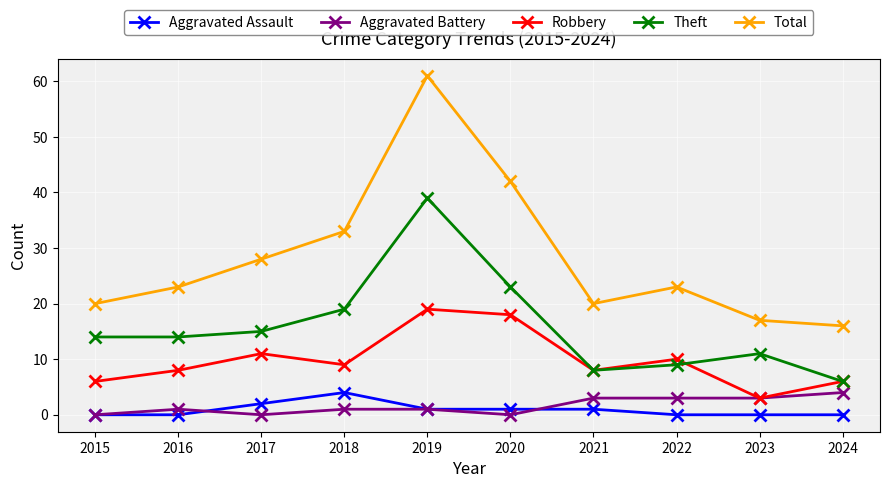

Reading left to right, transcribe all the data shown in this chart.

Aggravated Assault: 2015=0	2016=0	2017=2	2018=4	2019=1	2020=1	2021=1	2022=0	2023=0	2024=0
Aggravated Battery: 2015=0	2016=1	2017=0	2018=1	2019=1	2020=0	2021=3	2022=3	2023=3	2024=4
Robbery: 2015=6	2016=8	2017=11	2018=9	2019=19	2020=18	2021=8	2022=10	2023=3	2024=6
Theft: 2015=14	2016=14	2017=15	2018=19	2019=39	2020=23	2021=8	2022=9	2023=11	2024=6
Total: 2015=20	2016=23	2017=28	2018=33	2019=61	2020=42	2021=20	2022=23	2023=17	2024=16